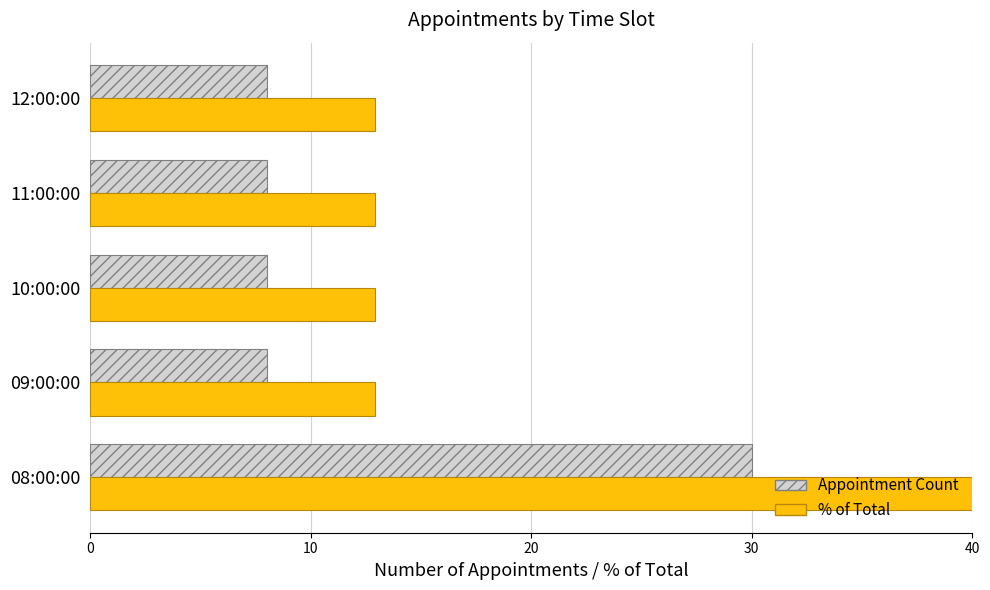

Reading left to right, extract all data points from this chart.

Appointment Count: 30.0	8.0	8.0	8.0	8.0
% of Total: 48.4	12.9	12.9	12.9	12.9